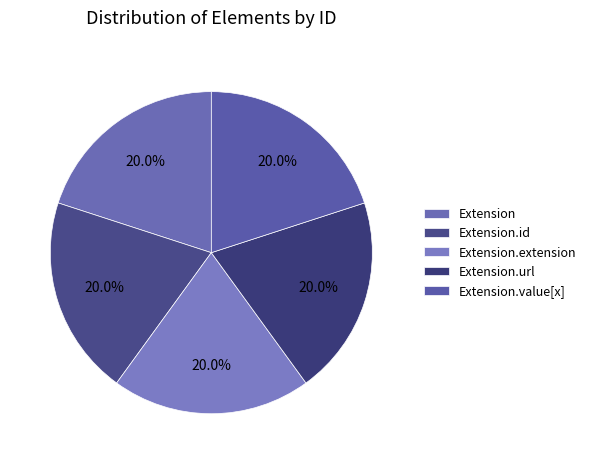

To the nearest percent, what is the difference between the largest and smallest slice percentages?

0%